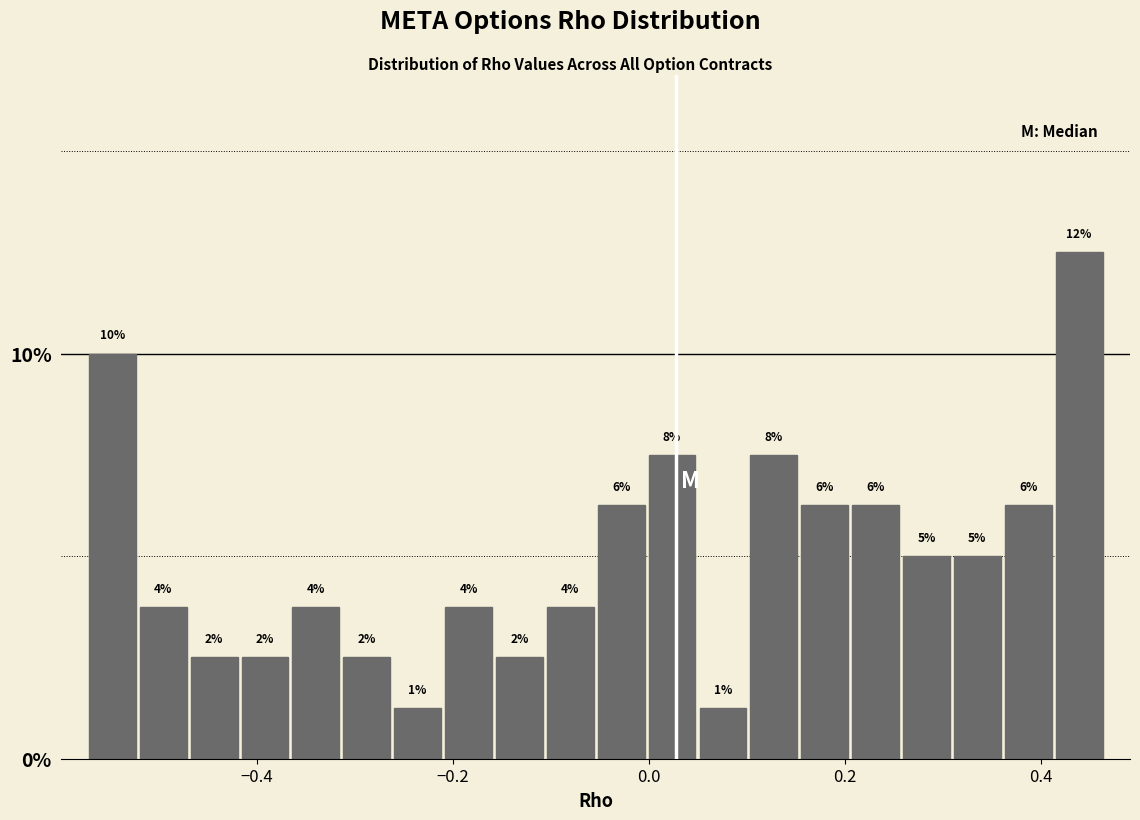

Around what value on the x-axis is the tallest bar? Give the approximate position of its centre, as read against the axis.

0.44